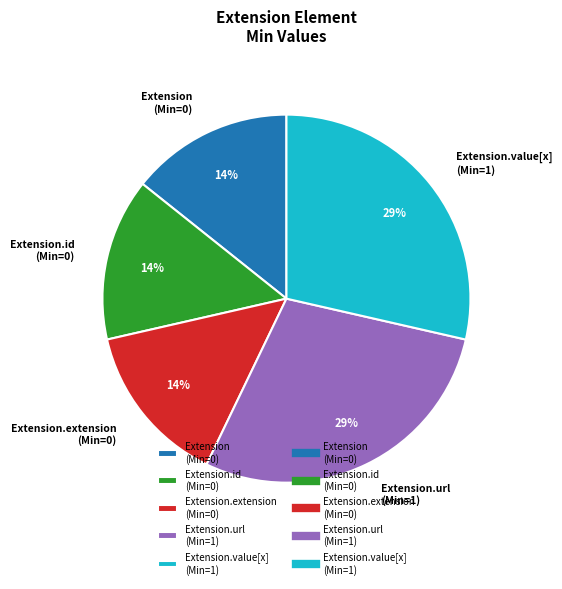

The Extension.extension (Min=0) slice represents 29% of the pie. True or false?

False